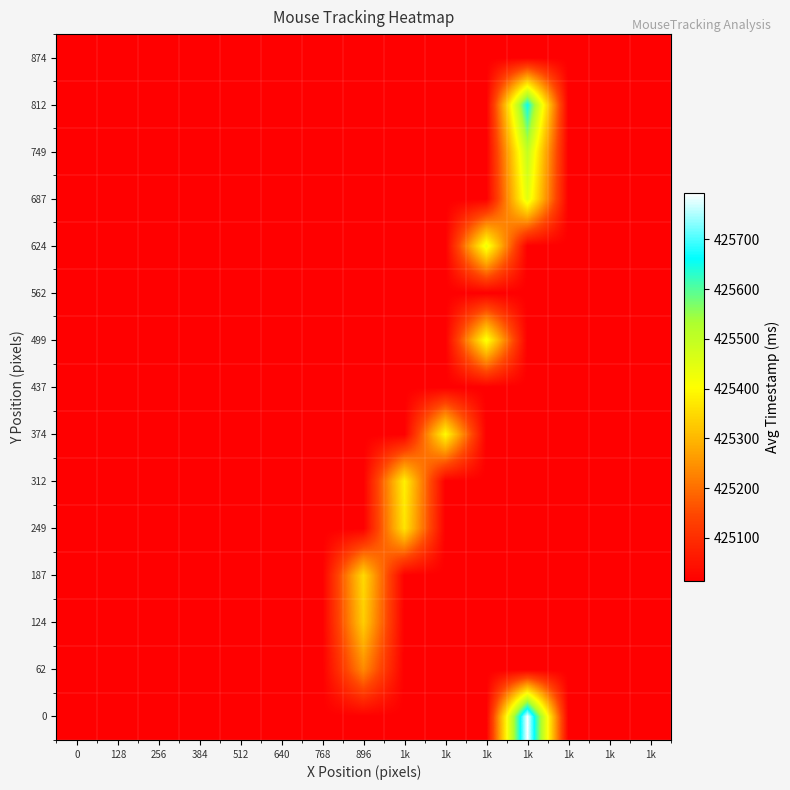

What is the minimum value shown in the chart?

425012.8